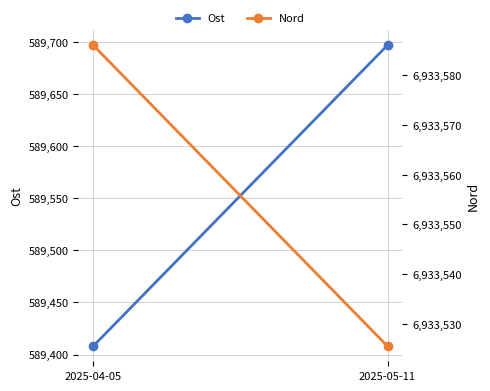

Reading right to left, what are all the values shown in this chart?

Ost: 2025-05-11=589696.6	2025-04-05=589408.0
Nord: 2025-05-11=6933525.5	2025-04-05=6933586.0